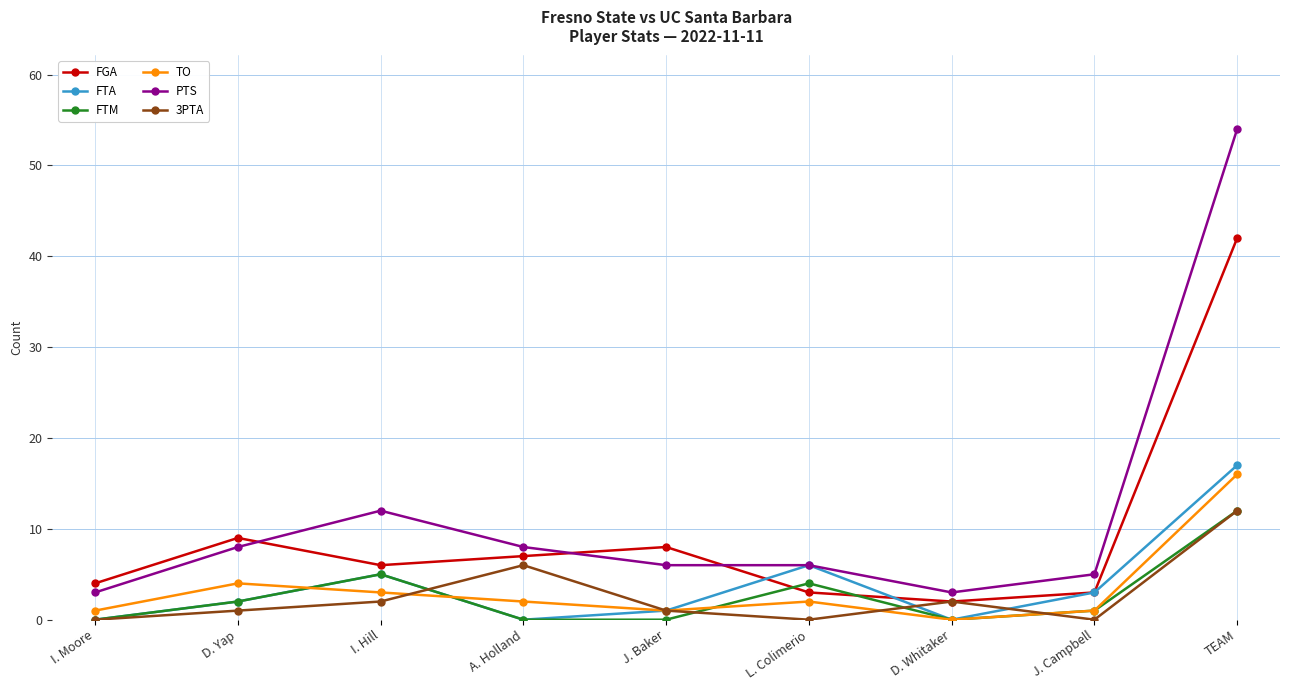

At which category is the sum across all series the highest?

TEAM